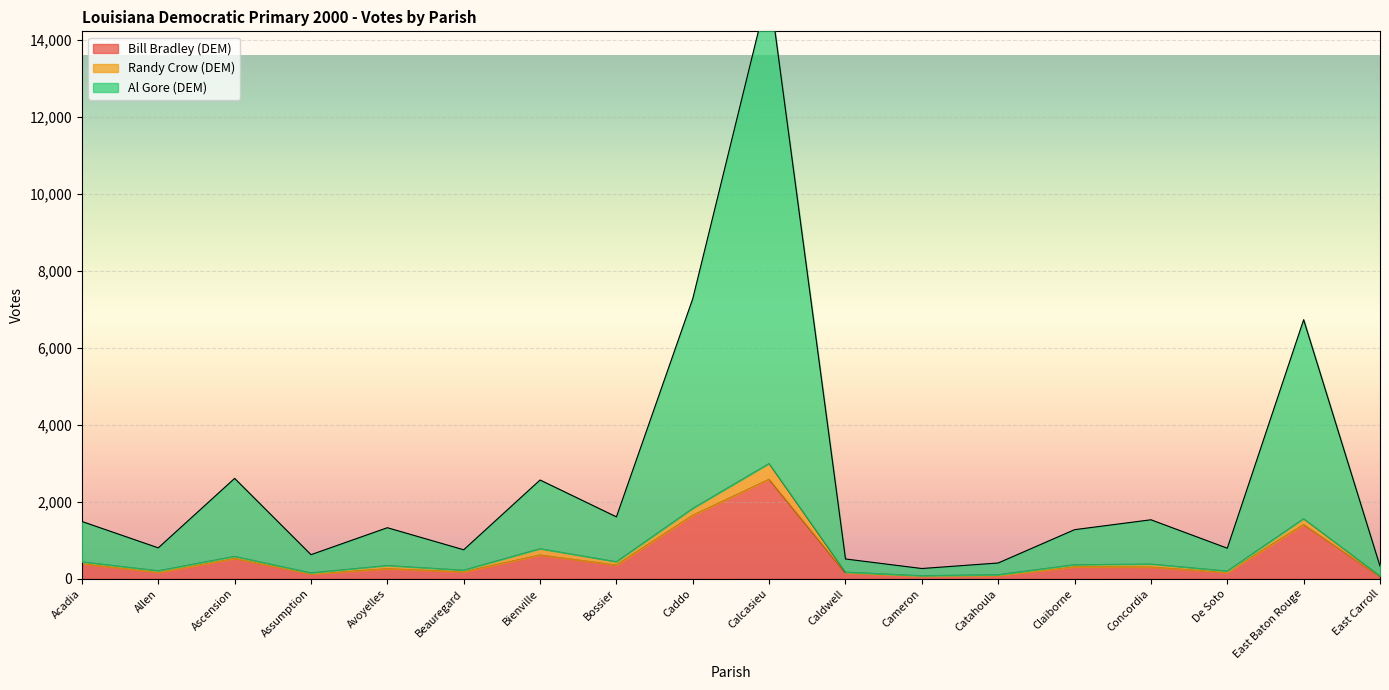

Where is the first local minimum for Bill Bradley (DEM)?

Allen